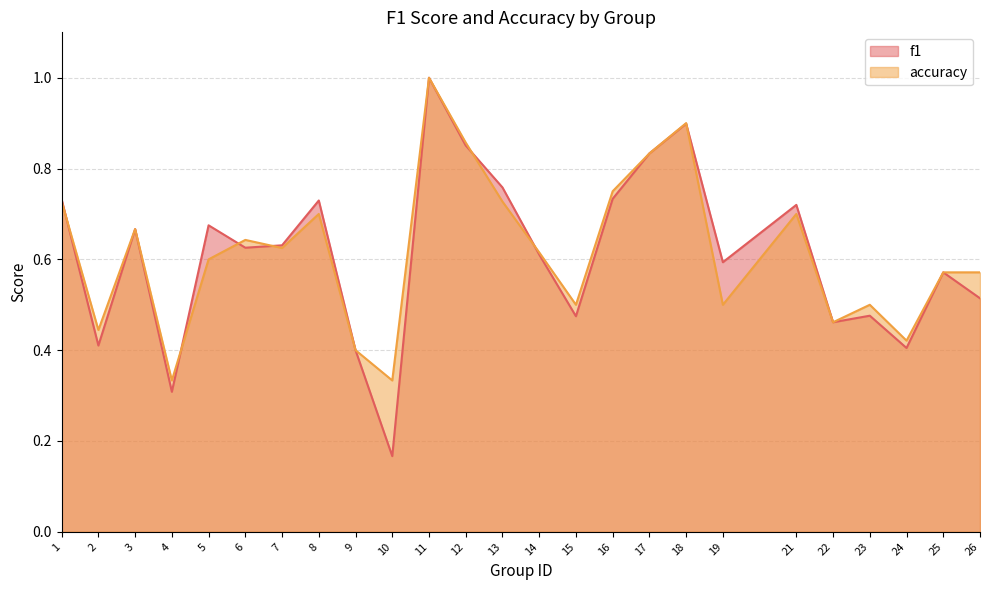

At which label is accuracy closest to 0?

4